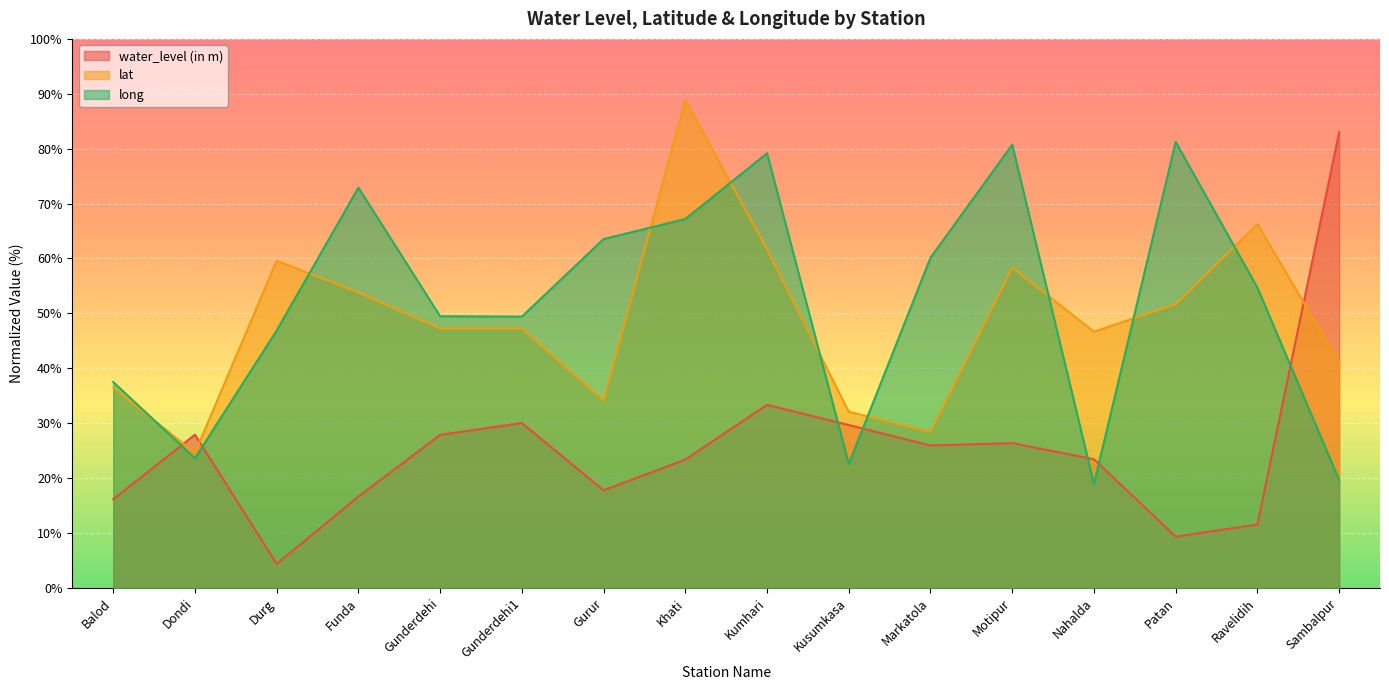

What is the total value across all series at Balod?

90.1